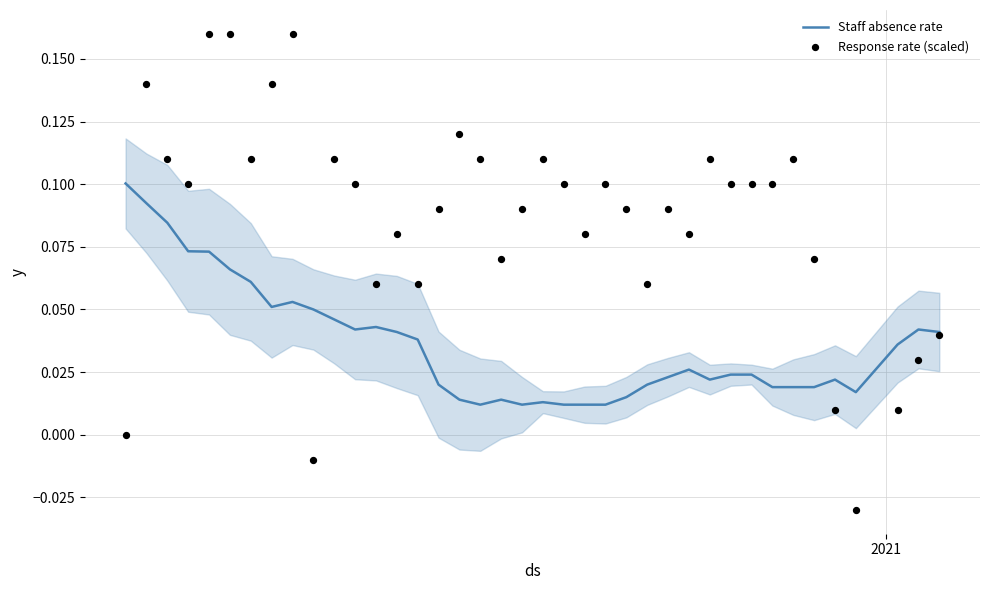

What are all the series names shown in the legend?

Staff absence rate, Response rate (scaled)